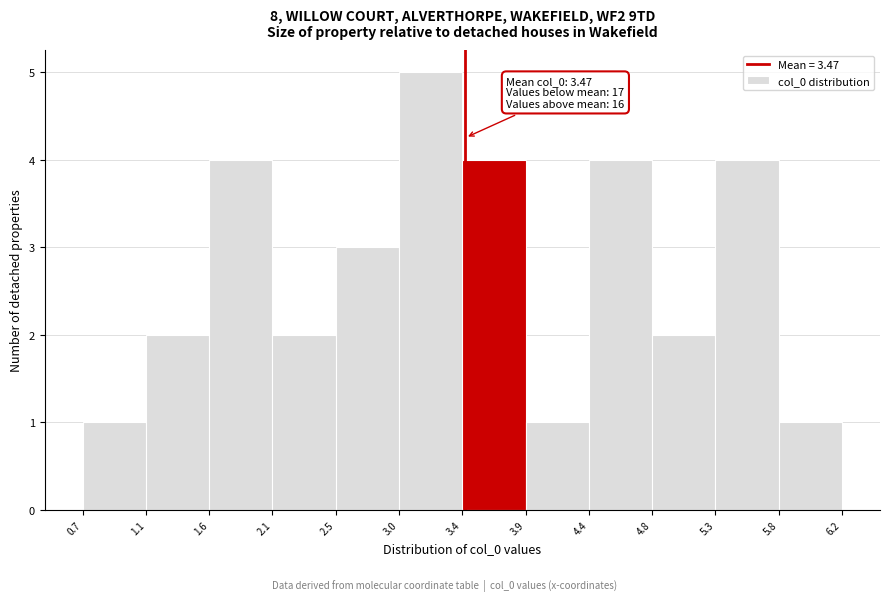

Over which range of the x-axis is the bar tallest?

3.0 to 3.4